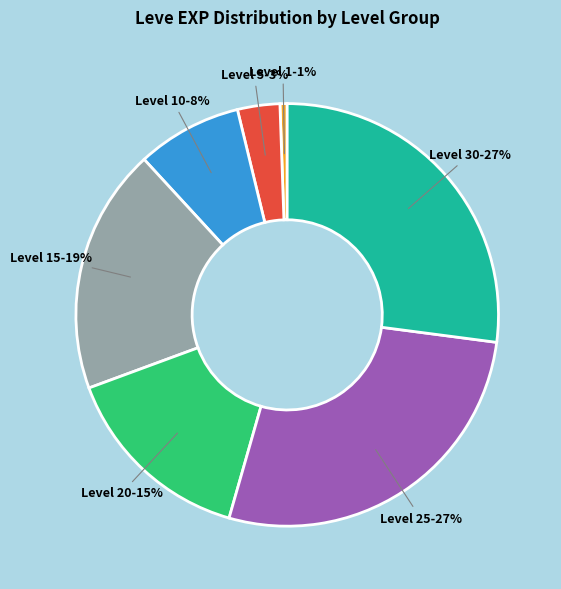

Does any single category account for the majority?

No